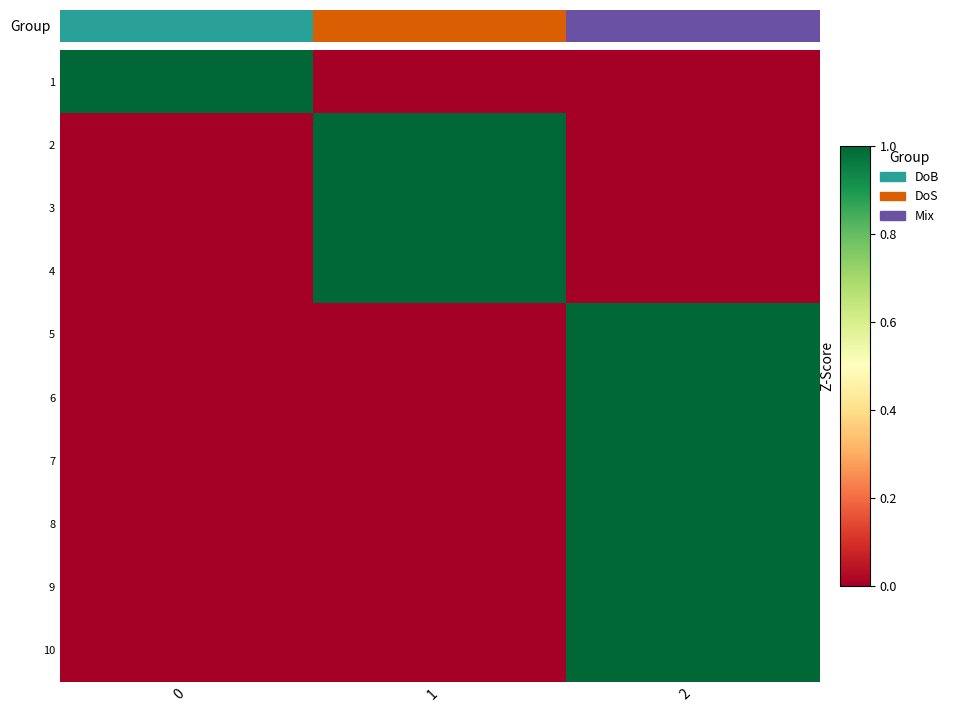

Rank the series at 0 from lowest to highest value.

2, 3, 4, 5, 6, 7, 8, 9, 10, 1